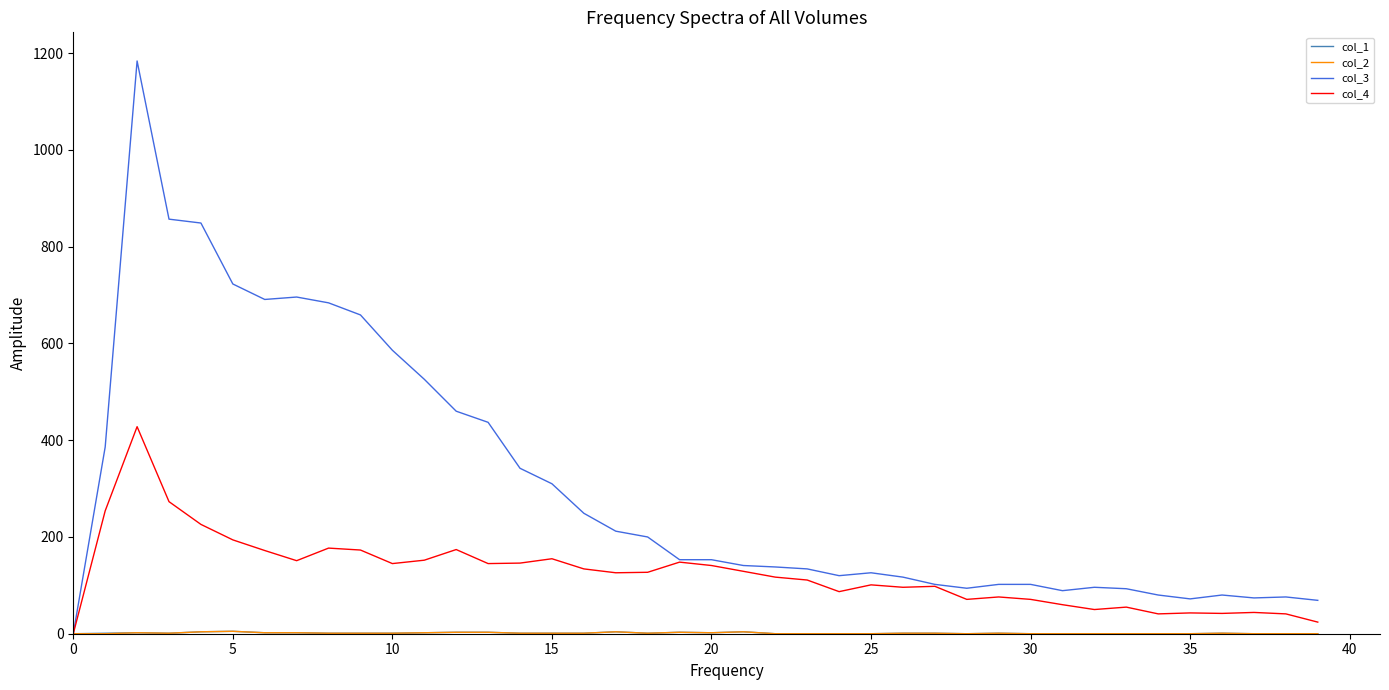

How many positive values does the col_3 series have?

39